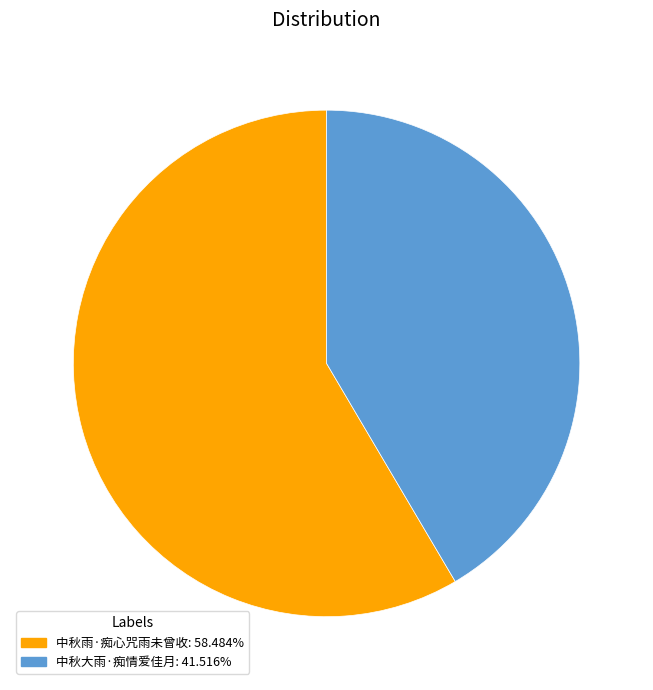

Does 中秋雨·痴心咒雨未曾收 account for over 50% of the chart?

Yes